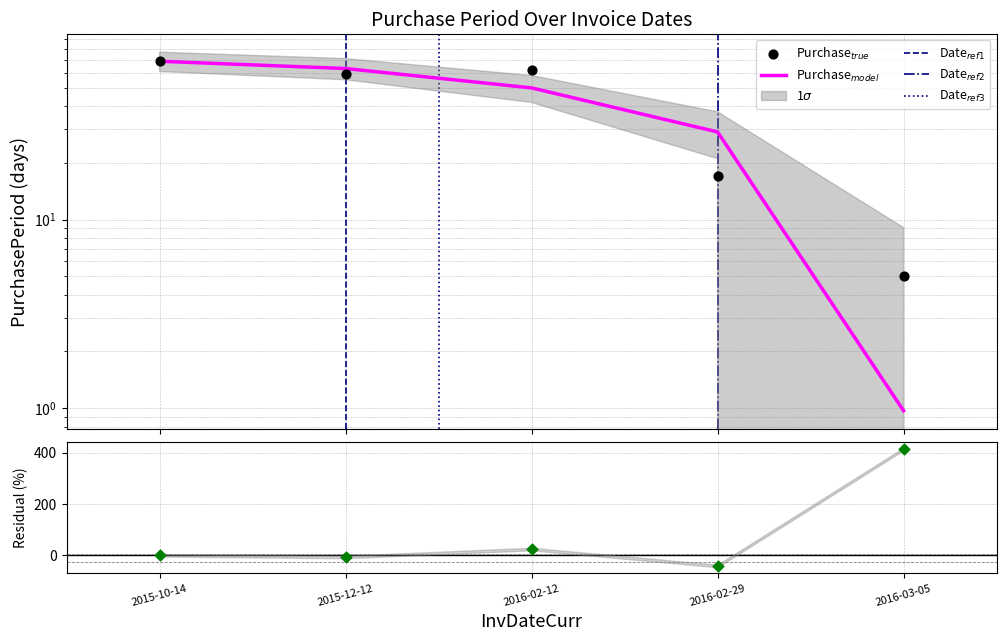

Which has a higher value, 2016-02-12 or 2015-12-12?

2016-02-12